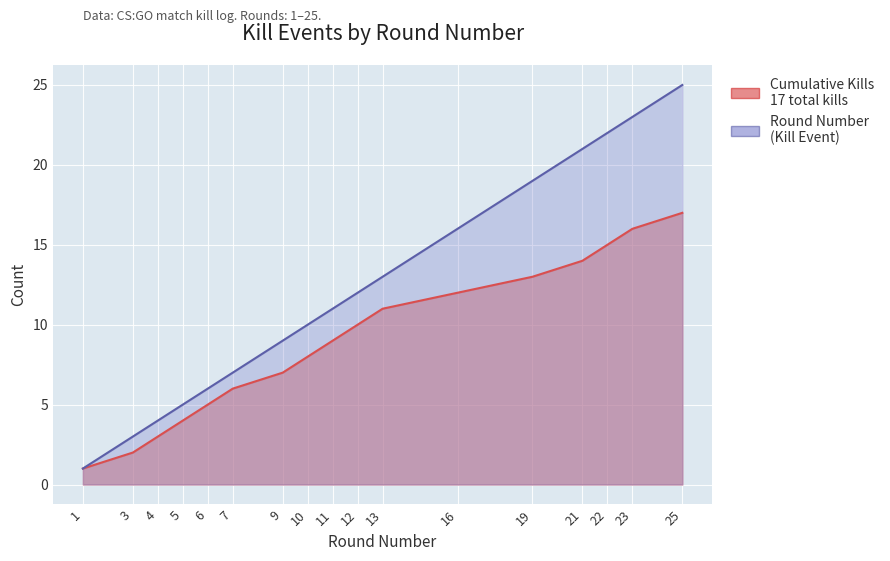

At which category is the sum across all series the highest?

25